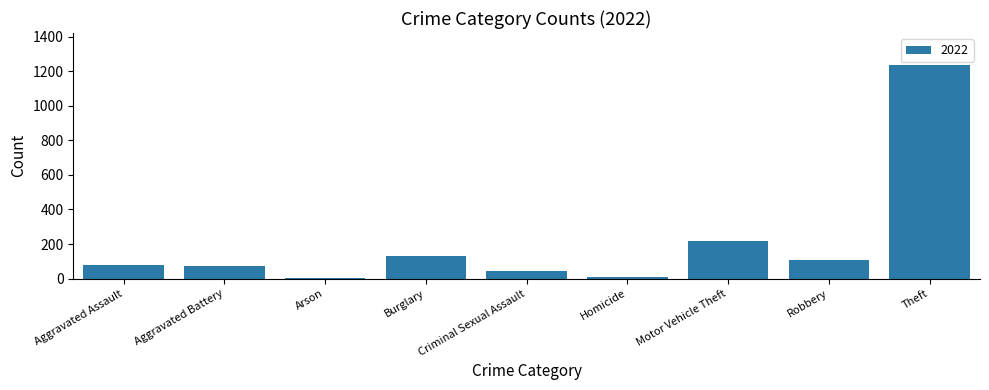

What is the sum of all values?

1900